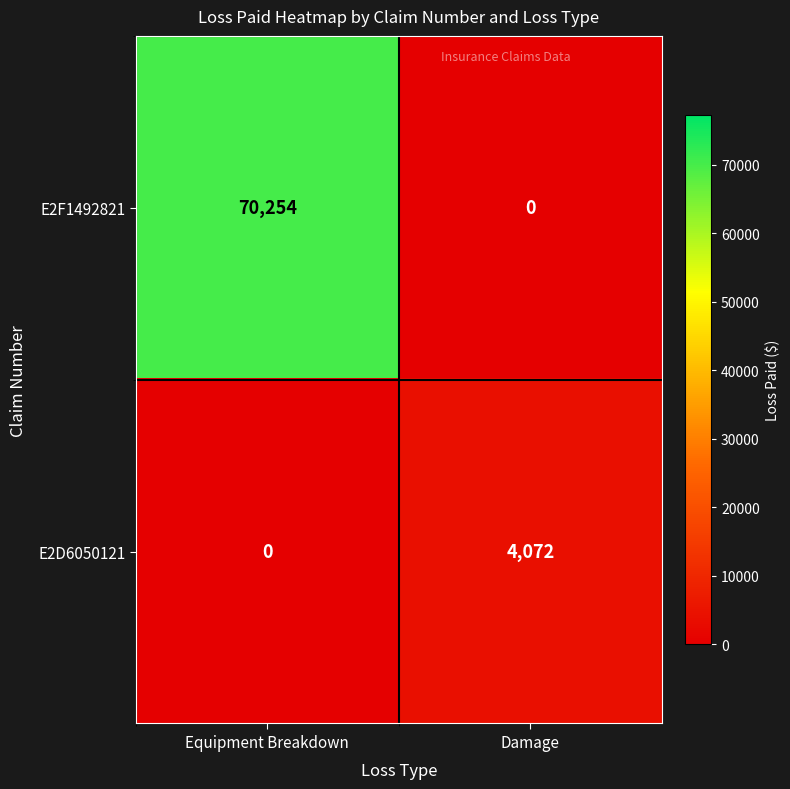

At Equipment Breakdown, list the series in order from largest to smallest.

E2F1492821, E2D6050121